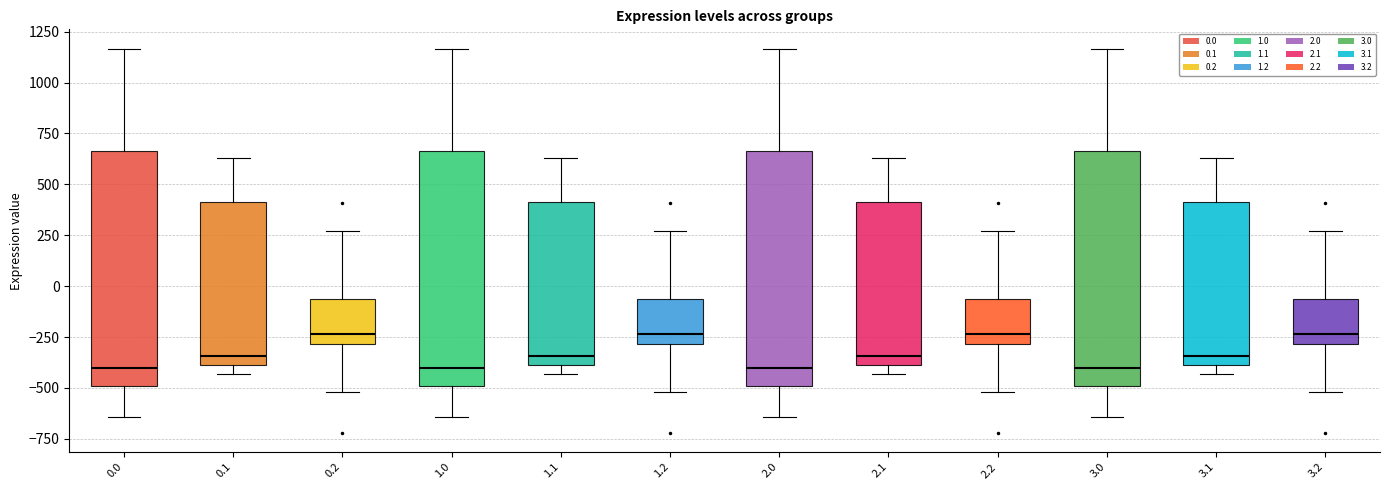

Reading left to right, transcribe this box plot: for each box, give where its median line is, the range the box spans, and where its two whiskers end, as read against the y-axis. The values are not printed on the chart, so give them approximately, as read against the axis.

0.0: median -400, box -500 to 650, whiskers -650 to 1150
0.1: median -350, box -400 to 400, whiskers -450 to 650
0.2: median -250, box -300 to -50, whiskers -500 to 250
1.0: median -400, box -500 to 650, whiskers -650 to 1150
1.1: median -350, box -400 to 400, whiskers -450 to 650
1.2: median -250, box -300 to -50, whiskers -500 to 250
2.0: median -400, box -500 to 650, whiskers -650 to 1150
2.1: median -350, box -400 to 400, whiskers -450 to 650
2.2: median -250, box -300 to -50, whiskers -500 to 250
3.0: median -400, box -500 to 650, whiskers -650 to 1150
3.1: median -350, box -400 to 400, whiskers -450 to 650
3.2: median -250, box -300 to -50, whiskers -500 to 250